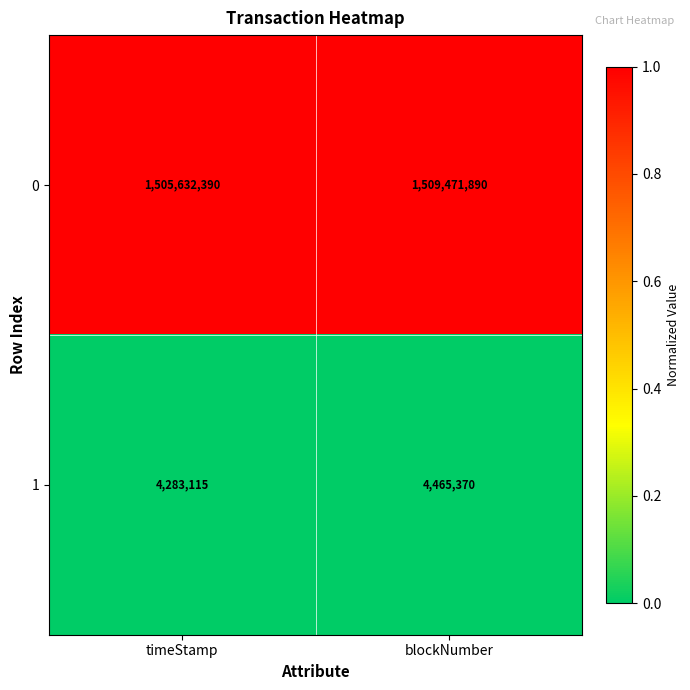

Which series has the largest total across all categories?

0